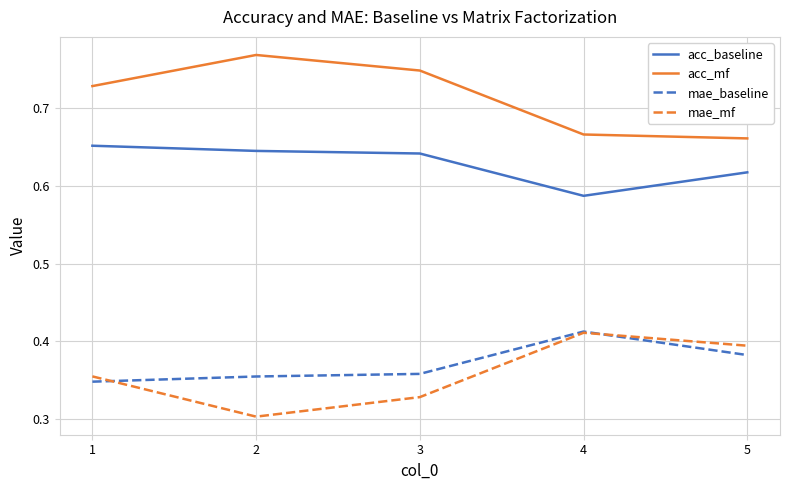

How many lines are shown in the chart?

4